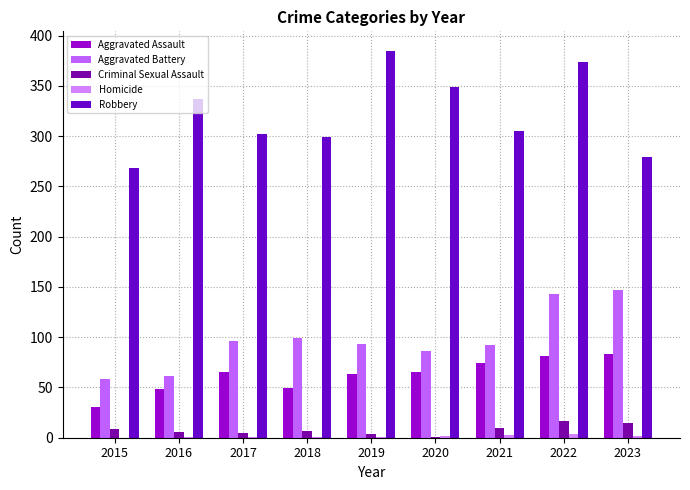

How many groups of bars are there?

9